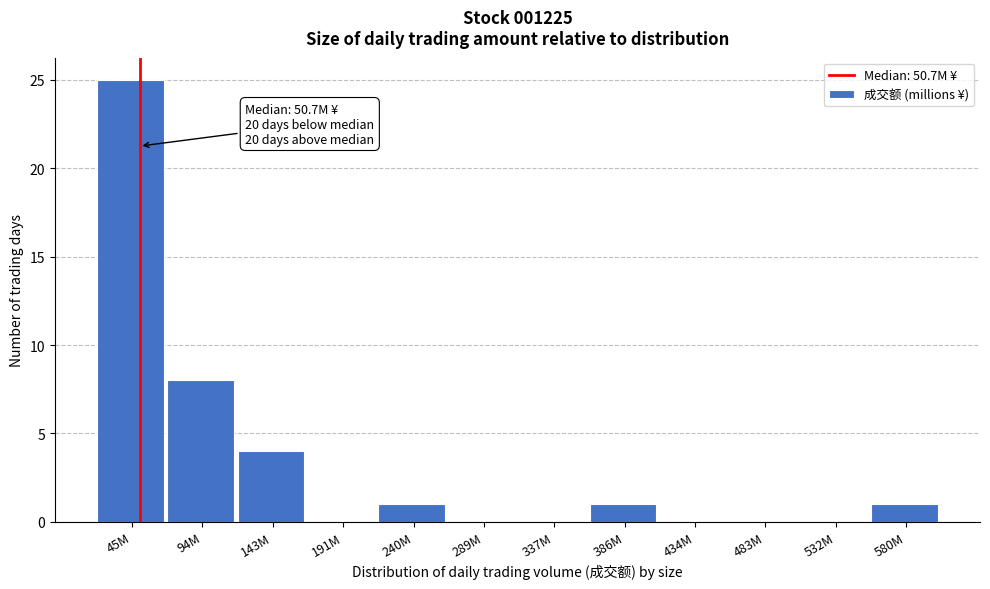

Reading left to right, extract all data points from this chart.

45M=25	94M=8	143M=4	191M=0	240M=1	289M=0	337M=0	386M=1	434M=0	483M=0	532M=0	580M=1